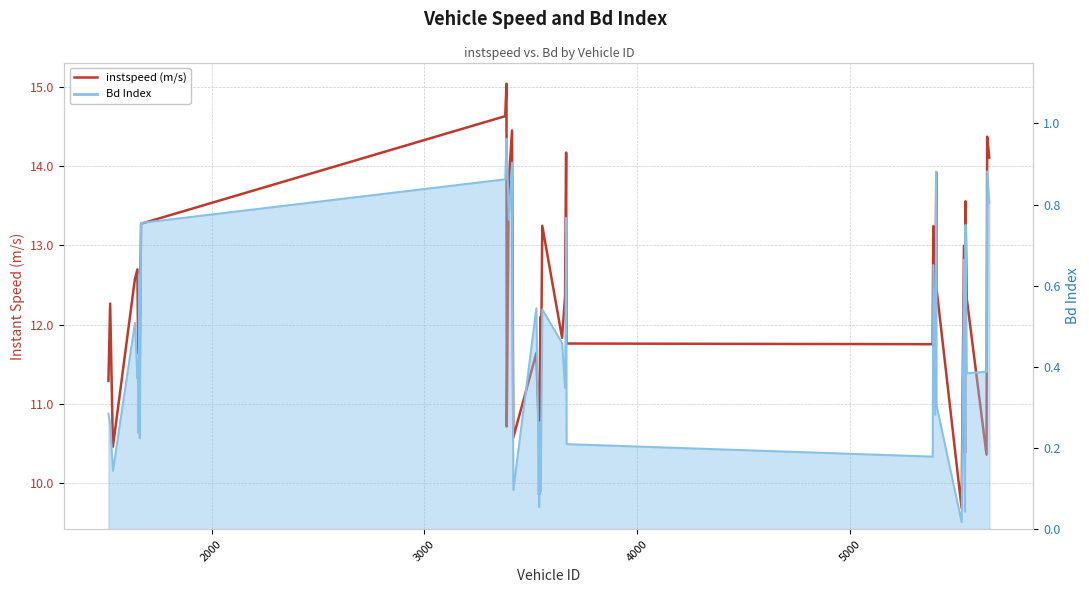

Reading right to left, what are all the values shown in this chart?

instspeed (m/s): 14.1	14.4	10.4	12.3	13.6	10.4	13.0	9.7	12.5	13.9	11.9	13.2	11.8	11.8	14.2	12.4	11.8	13.2	11.7	11.1	12.1	9.9	10.6	11.6	10.6	14.5	13.8	10.7	15.0	14.6	13.3	11.5	12.5	11.6	11.8	12.7	12.6	10.5	12.3	11.3
Bd Index: 0.8	0.9	0.4	0.4	0.8	0.0	0.7	0.0	0.3	0.9	0.3	0.7	0.2	0.2	0.8	0.3	0.5	0.5	0.3	0.1	0.3	0.1	0.1	0.5	0.1	0.9	0.8	0.9	1.0	0.9	0.8	0.2	0.6	0.2	0.4	0.4	0.5	0.1	0.3	0.3